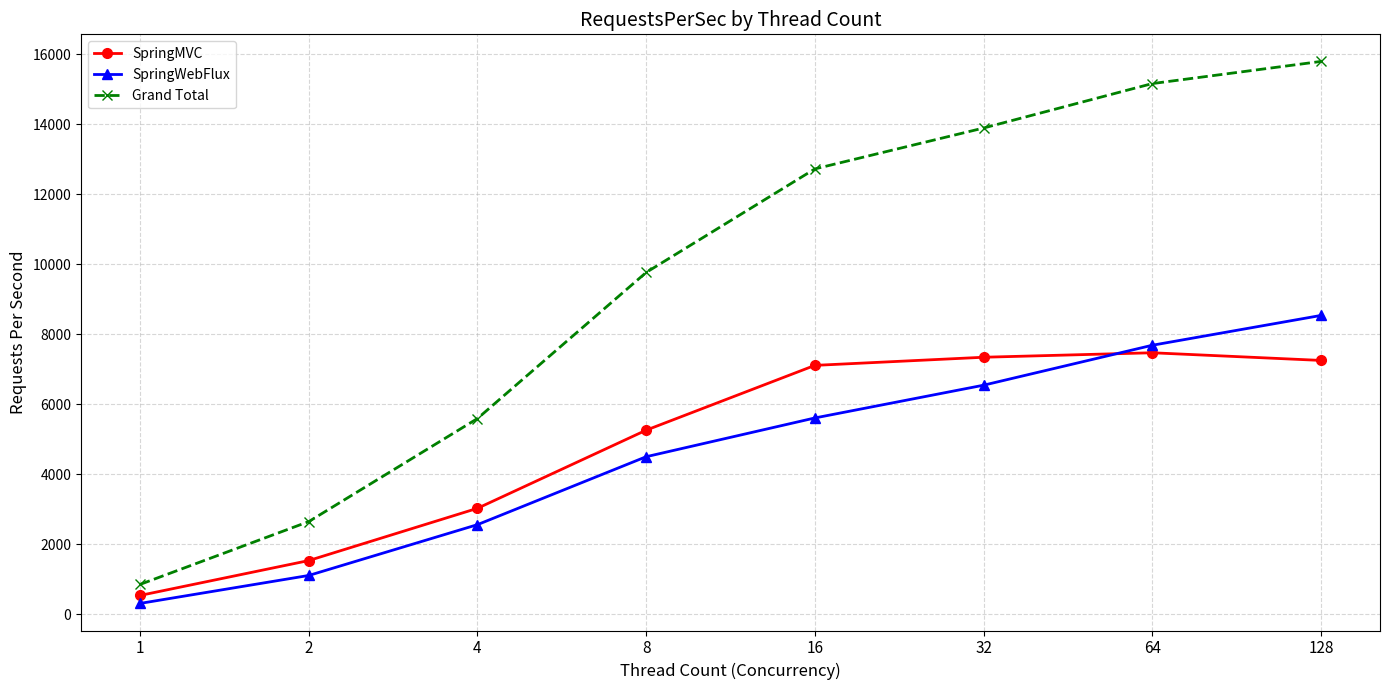

What is the difference between the maximum and second lowest values in the Grand Total series?

13141.2